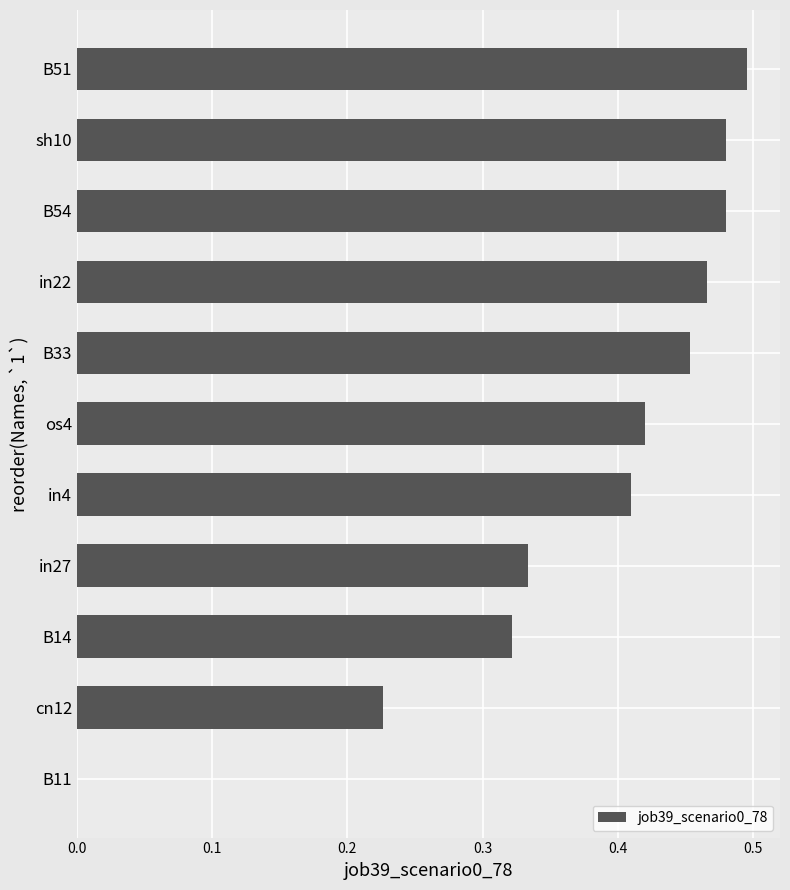

The chart shows a value of 0.7 at in4. True or false?

False